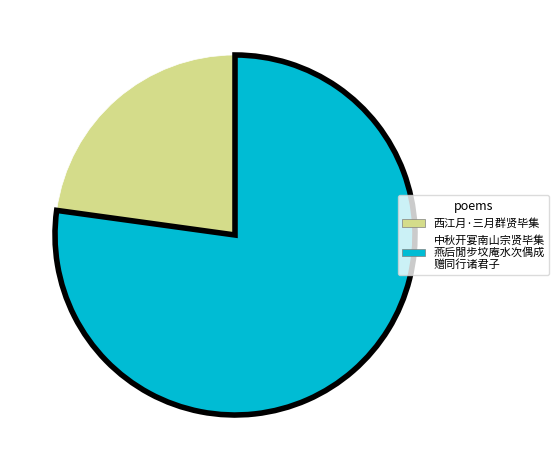

Count the number of slices in the pie.

2